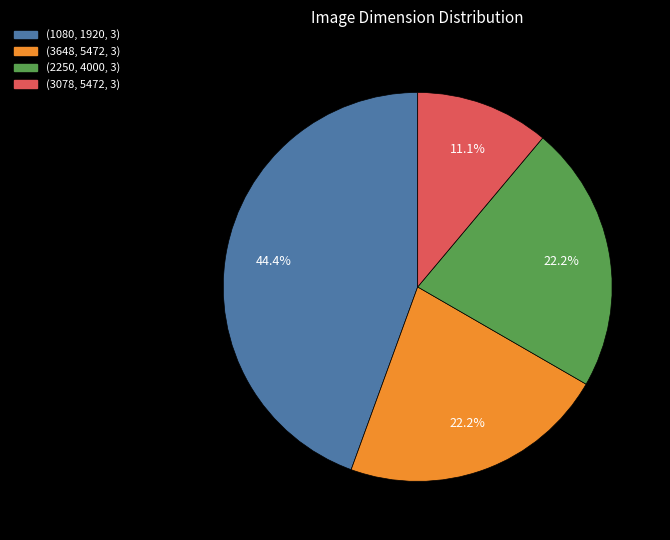

To the nearest percent, what is the average slice percentage?

25%